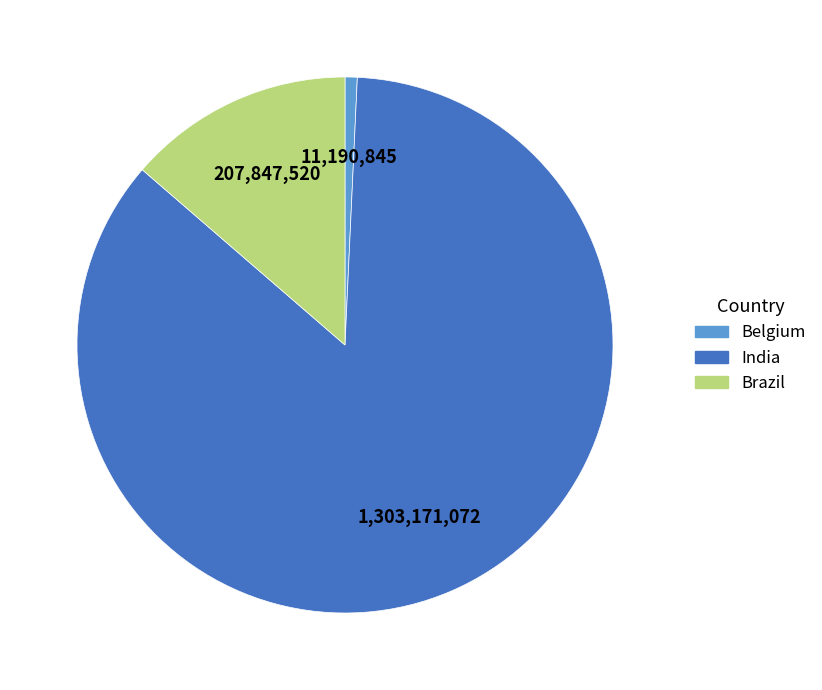

What is the ratio of the value at India to the value at Belgium?

116.4